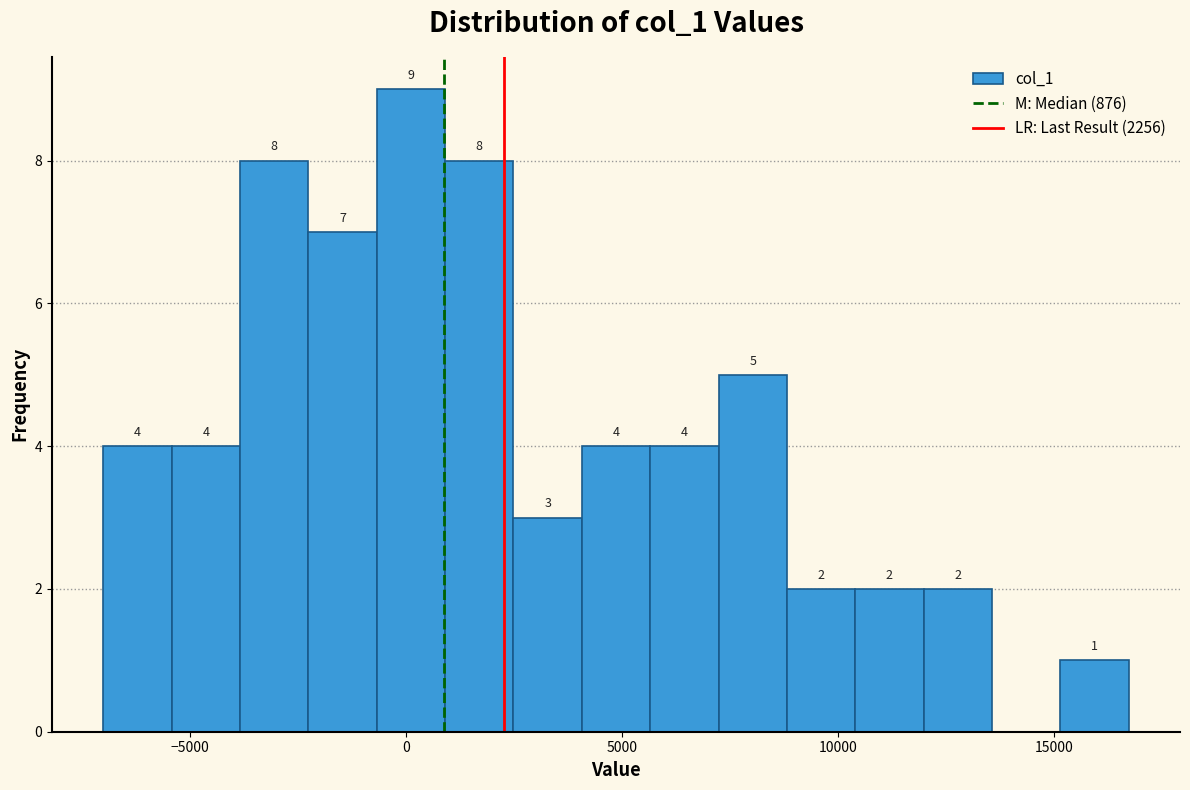

Around what value on the x-axis is the tallest bar? Give the approximate position of its centre, as read against the axis.

0